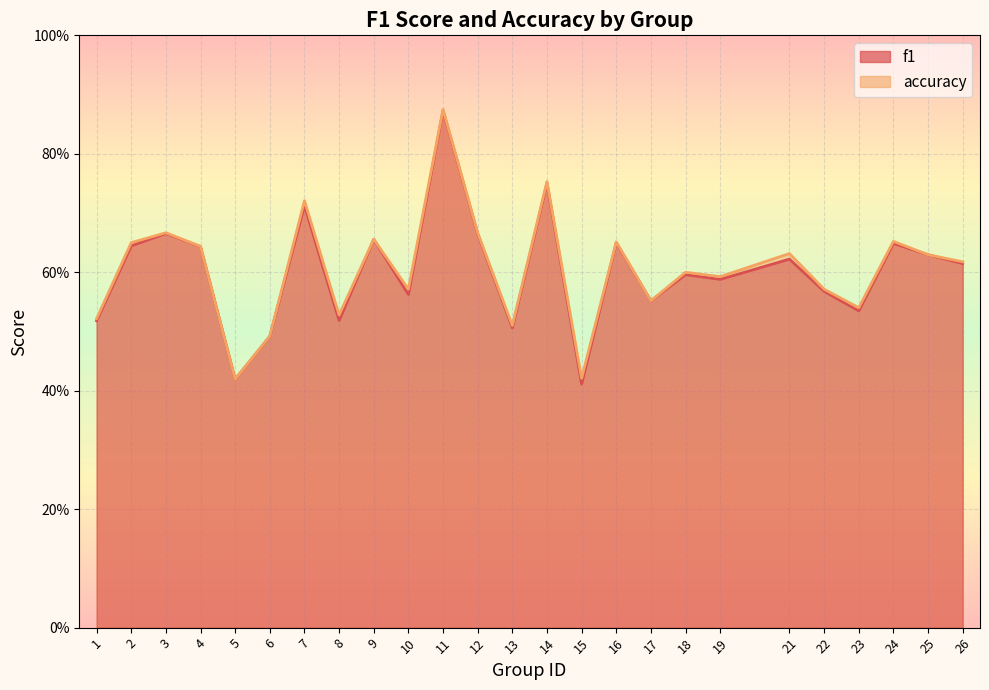

List the series in order of their overall mean, highest first.

accuracy, f1